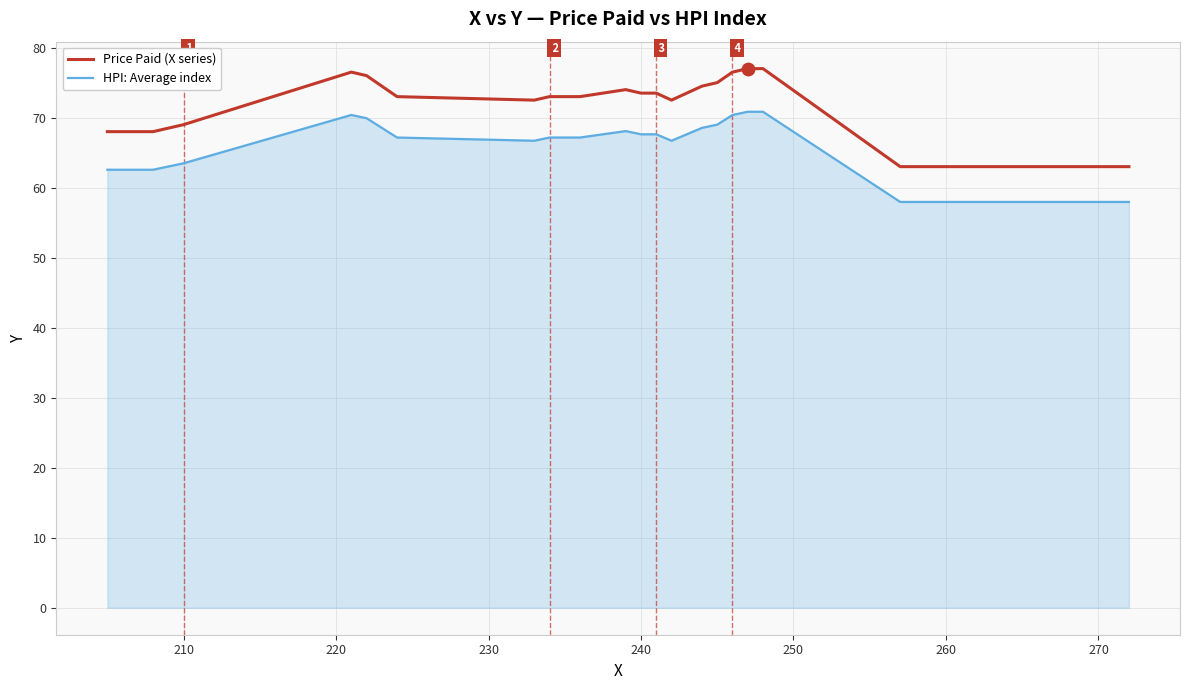

Which series has the largest range (max minus min)?

Price Paid (X series)